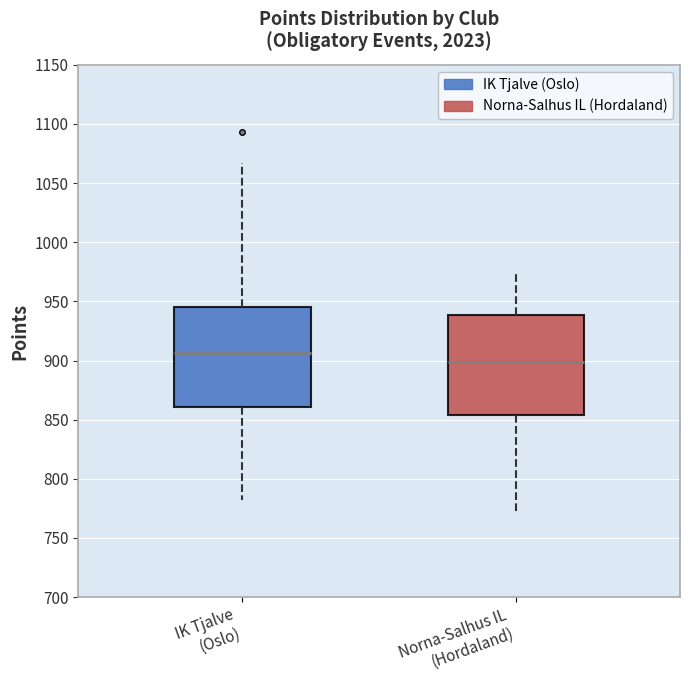

Which box has the highest median line?

IK Tjalve (Oslo)